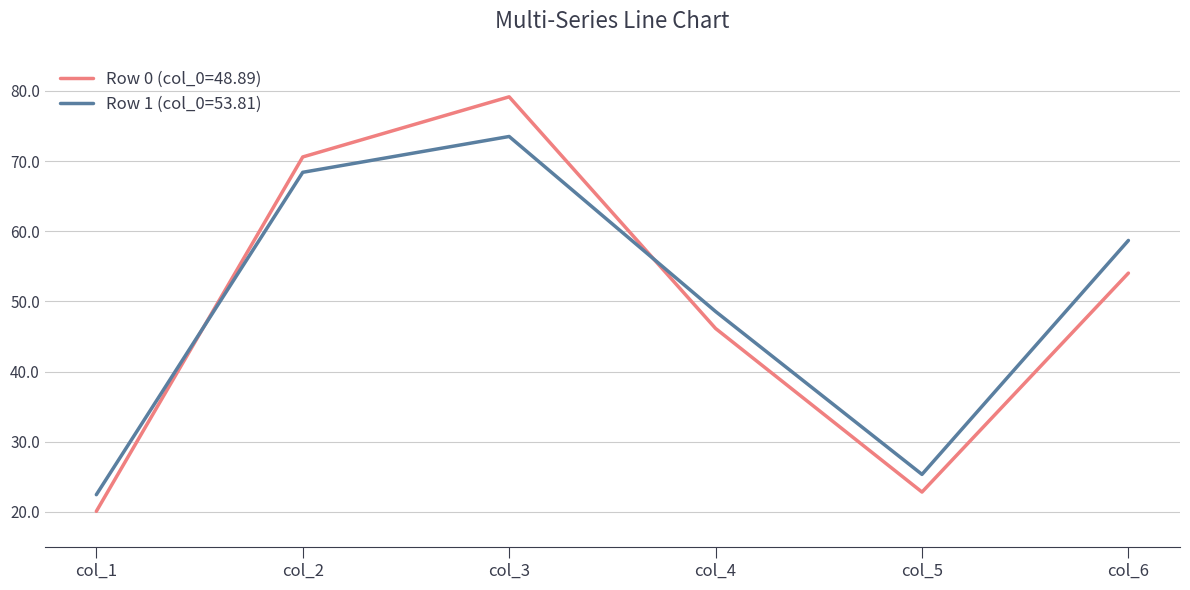

Is it true that Row 0 (col_0=48.89) equals 124.8 at col_2?

False